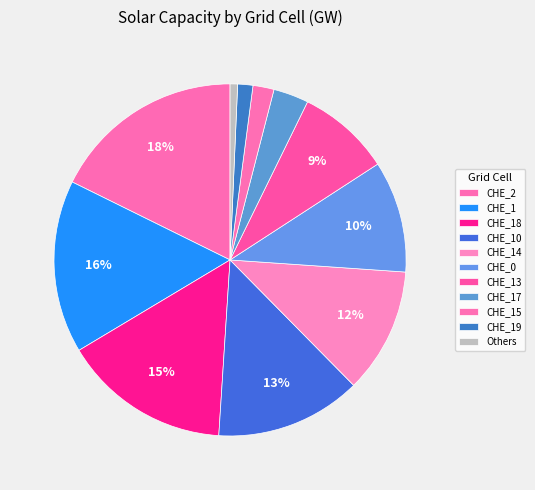

True or false: CHE_19 accounts for 1% of the total.

True